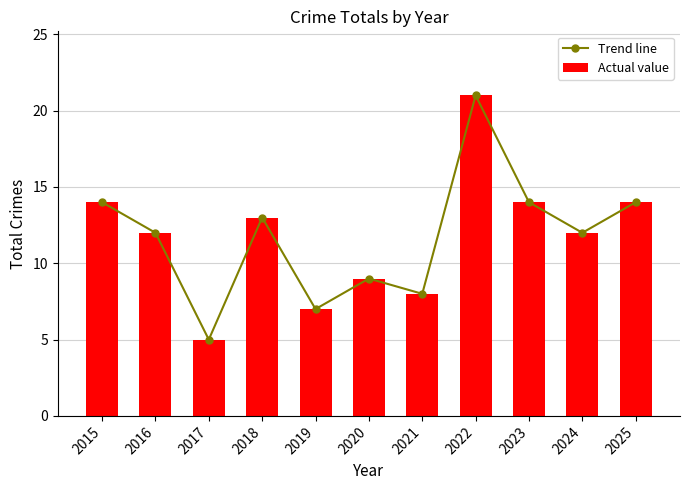

What is the value of the Actual value bar at the 1st from the left?

14